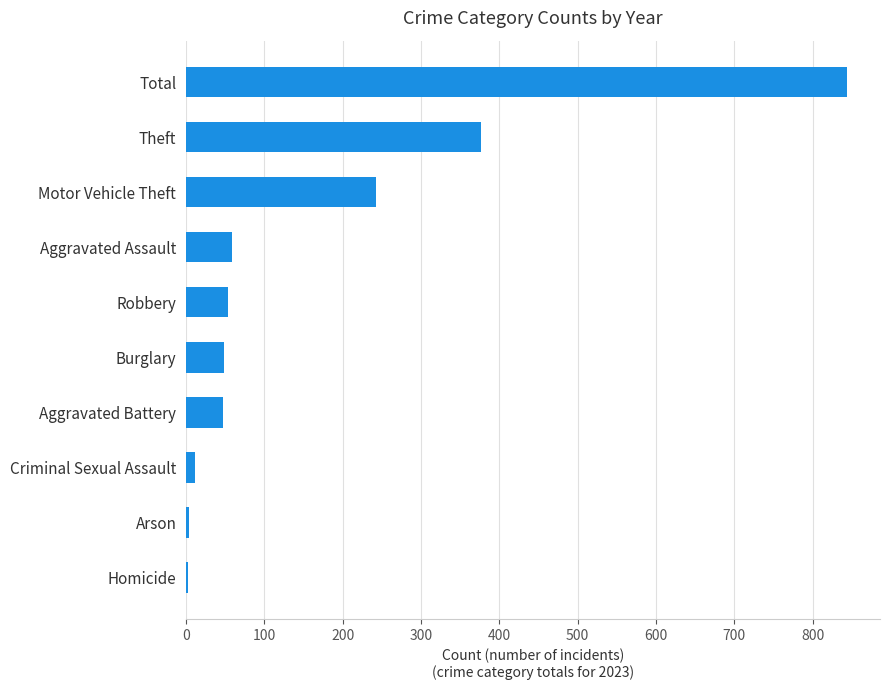

What is the sum of all values?

1688